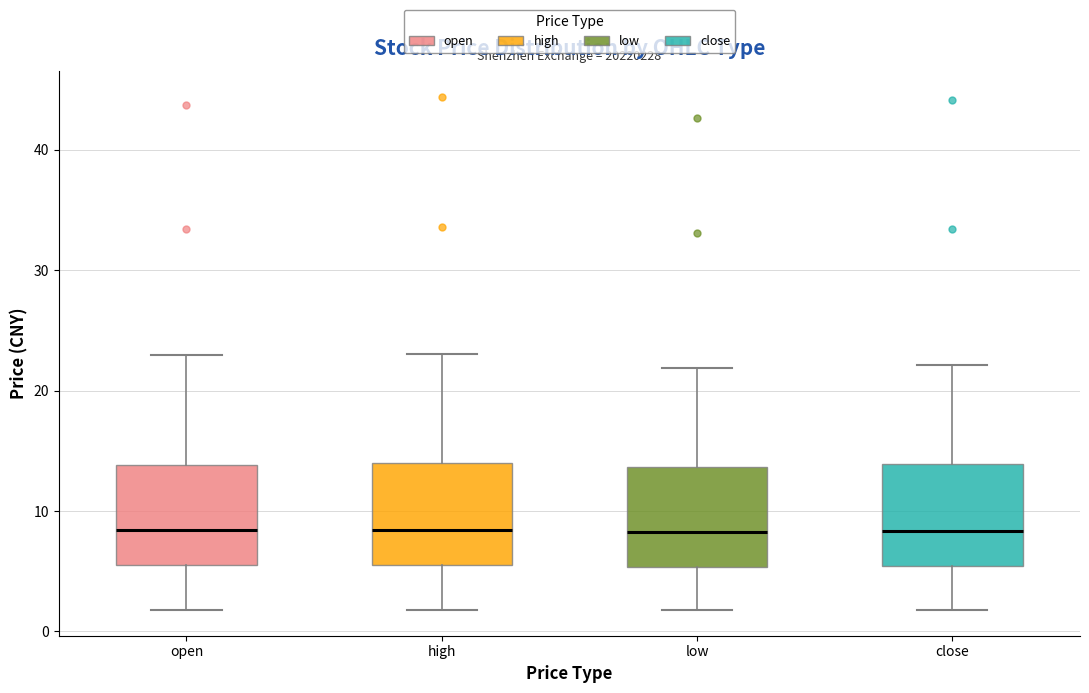

Reading left to right, transcribe this box plot: for each box, give where its median line is, the range the box spans, and where its two whiskers end, as read against the y-axis. The values are not printed on the chart, so give them approximately, as read against the axis.

open: median 8, box 5 to 14, whiskers 2 to 23
high: median 8, box 5 to 14, whiskers 2 to 23
low: median 8, box 5 to 14, whiskers 2 to 22
close: median 8, box 5 to 14, whiskers 2 to 22